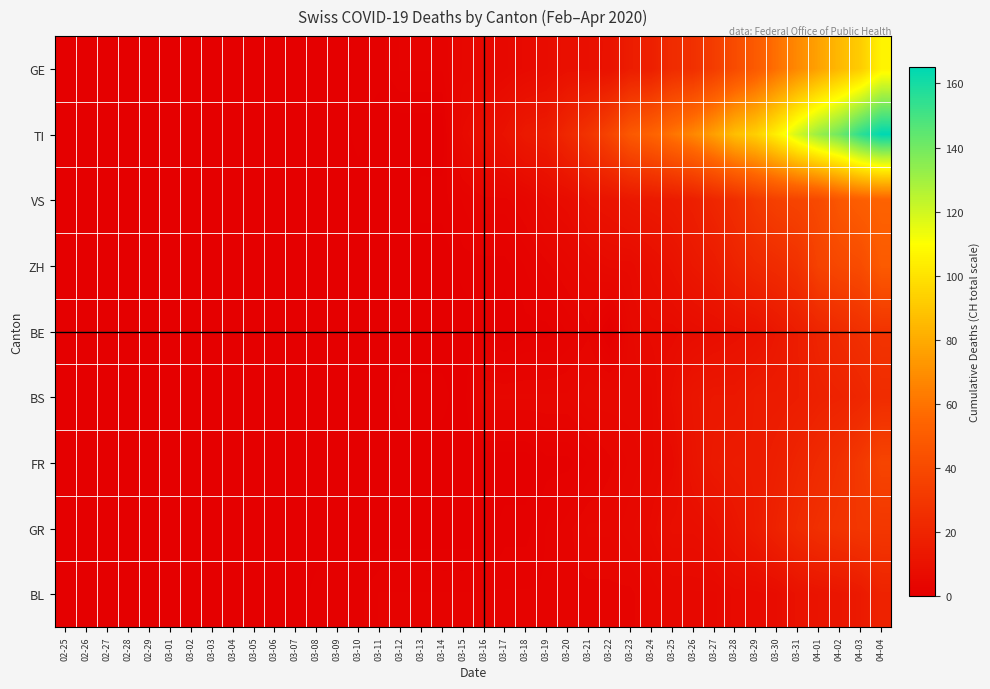

Reading left to right, list all the values displayed in this chart.

GE: 02-25=0	02-26=0	02-27=0	02-28=0	02-29=0	03-01=0	03-02=0	03-03=0	03-04=0	03-05=0	03-06=0	03-07=0	03-08=0	03-09=0	03-10=1	03-11=1	03-12=2	03-13=2	03-14=2	03-15=4	03-16=4	03-17=5	03-18=6	03-19=7	03-20=9	03-21=9	03-22=10	03-23=16	03-24=17	03-25=24	03-26=26	03-27=33	03-28=41	03-29=49	03-30=59	03-31=68	04-01=77	04-02=85	04-03=92	04-04=106
TI: 02-25=0	02-26=0	02-27=0	02-28=0	02-29=0	03-01=0	03-02=0	03-03=0	03-04=0	03-05=0	03-06=0	03-07=0	03-08=0	03-09=0	03-10=1	03-11=0	03-12=0	03-13=0	03-14=0	03-15=6	03-16=8	03-17=10	03-18=14	03-19=15	03-20=22	03-21=28	03-22=37	03-23=48	03-24=53	03-25=60	03-26=67	03-27=76	03-28=87	03-29=93	03-30=105	03-31=120	04-01=132	04-02=141	04-03=155	04-04=165
VS: 02-25=0	02-26=0	02-27=0	02-28=0	02-29=0	03-01=0	03-02=0	03-03=0	03-04=0	03-05=0	03-06=0	03-07=0	03-08=0	03-09=0	03-10=0	03-11=0	03-12=0	03-13=1	03-14=1	03-15=2	03-16=3	03-17=3	03-18=4	03-19=6	03-20=7	03-21=10	03-22=11	03-23=13	03-24=14	03-25=15	03-26=17	03-27=21	03-28=25	03-29=31	03-30=35	03-31=37	04-01=40	04-02=47	04-03=51	04-04=53
ZH: 02-25=0	02-26=0	02-27=0	02-28=0	02-29=0	03-01=0	03-02=0	03-03=0	03-04=0	03-05=0	03-06=0	03-07=0	03-08=0	03-09=0	03-10=0	03-11=0	03-12=0	03-13=0	03-14=0	03-15=1	03-16=1	03-17=1	03-18=2	03-19=3	03-20=4	03-21=5	03-22=6	03-23=6	03-24=8	03-25=10	03-26=13	03-27=15	03-28=19	03-29=22	03-30=24	03-31=27	04-01=36	04-02=39	04-03=41	04-04=49
BE: 02-25=0	02-26=0	02-27=0	02-28=0	02-29=0	03-01=0	03-02=0	03-03=0	03-04=0	03-05=0	03-06=0	03-07=0	03-08=0	03-09=0	03-10=0	03-11=0	03-12=0	03-13=0	03-14=0	03-15=0	03-16=1	03-17=0	03-18=1	03-19=1	03-20=2	03-21=3	03-22=0	03-23=5	03-24=6	03-25=6	03-26=7	03-27=8	03-28=9	03-29=10	03-30=13	03-31=16	04-01=20	04-02=23	04-03=26	04-04=28
BS: 02-25=0	02-26=0	02-27=0	02-28=0	02-29=0	03-01=0	03-02=0	03-03=0	03-04=0	03-05=0	03-06=0	03-07=0	03-08=0	03-09=0	03-10=0	03-11=0	03-12=1	03-13=1	03-14=1	03-15=0	03-16=4	03-17=4	03-18=4	03-19=4	03-20=4	03-21=5	03-22=5	03-23=5	03-24=5	03-25=8	03-26=12	03-27=13	03-28=13	03-29=15	03-30=15	03-31=16	04-01=18	04-02=19	04-03=21	04-04=24
FR: 02-25=0	02-26=0	02-27=0	02-28=0	02-29=0	03-01=0	03-02=0	03-03=0	03-04=0	03-05=0	03-06=0	03-07=0	03-08=0	03-09=0	03-10=0	03-11=0	03-12=0	03-13=0	03-14=0	03-15=0	03-16=0	03-17=0	03-18=0	03-19=1	03-20=1	03-21=2	03-22=3	03-23=4	03-24=5	03-25=6	03-26=11	03-27=14	03-28=15	03-29=15	03-30=17	03-31=20	04-01=23	04-02=26	04-03=31	04-04=37
GR: 02-25=0	02-26=0	02-27=0	02-28=0	02-29=0	03-01=0	03-02=0	03-03=0	03-04=0	03-05=0	03-06=0	03-07=0	03-08=0	03-09=0	03-10=0	03-11=0	03-12=0	03-13=0	03-14=0	03-15=0	03-16=0	03-17=1	03-18=1	03-19=2	03-20=3	03-21=4	03-22=4	03-23=5	03-24=6	03-25=8	03-26=8	03-27=9	03-28=12	03-29=15	03-30=19	03-31=23	04-01=26	04-02=28	04-03=30	04-04=30
BL: 02-25=0	02-26=0	02-27=0	02-28=0	02-29=0	03-01=0	03-02=0	03-03=0	03-04=0	03-05=0	03-06=0	03-07=0	03-08=1	03-09=1	03-10=1	03-11=2	03-12=2	03-13=2	03-14=2	03-15=2	03-16=2	03-17=2	03-18=2	03-19=2	03-20=3	03-21=3	03-22=3	03-23=3	03-24=4	03-25=5	03-26=5	03-27=5	03-28=6	03-29=6	03-30=7	03-31=10	04-01=11	04-02=12	04-03=14	04-04=19